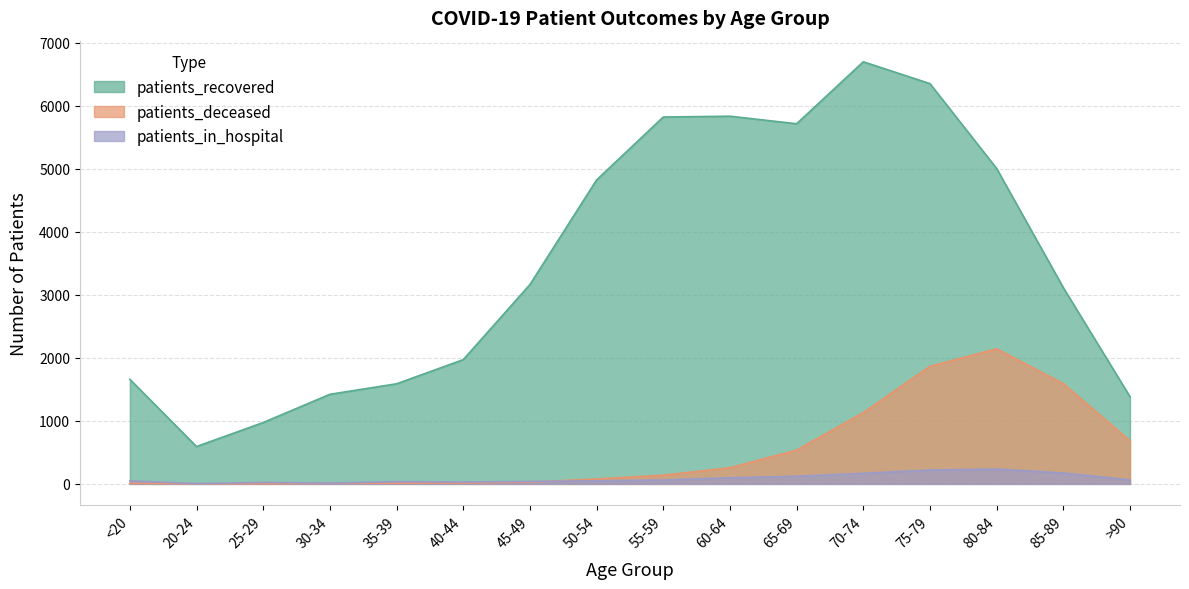

The patients_recovered series shows 4328 at 85-89. True or false?

False